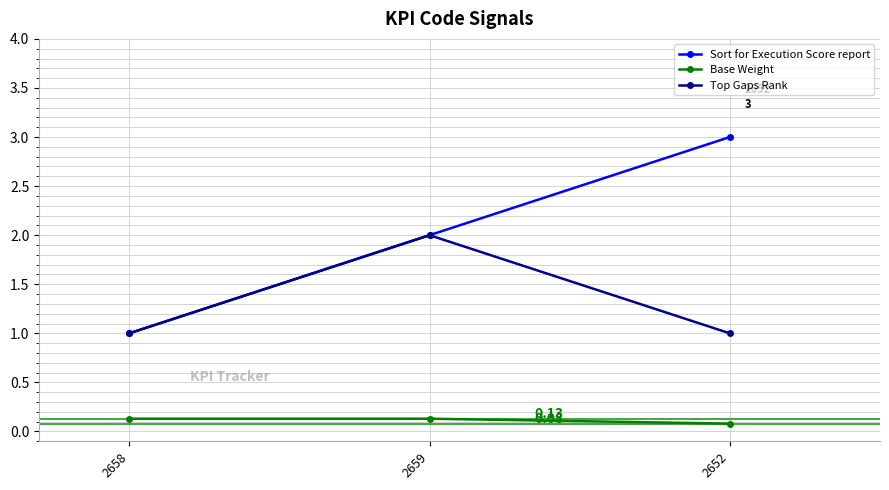

What is the difference between the maximum and minimum values in the Top Gaps Rank series?

1.0